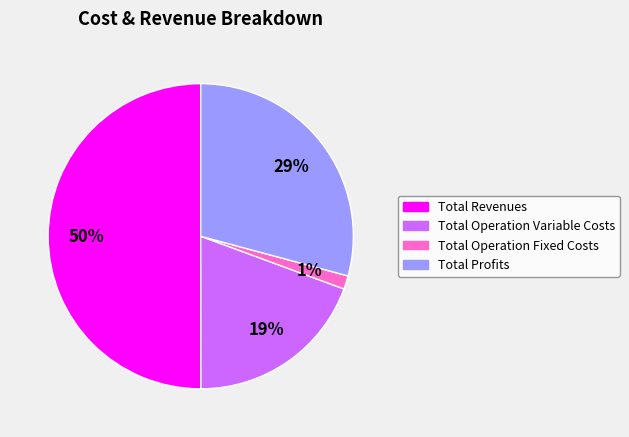

How many segments does this pie chart have?

4